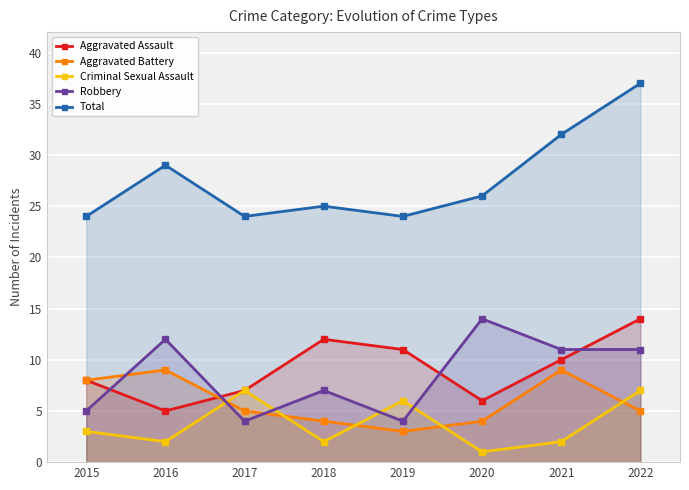

List the series in order of their peak value, highest first.

Total, Aggravated Assault, Robbery, Aggravated Battery, Criminal Sexual Assault